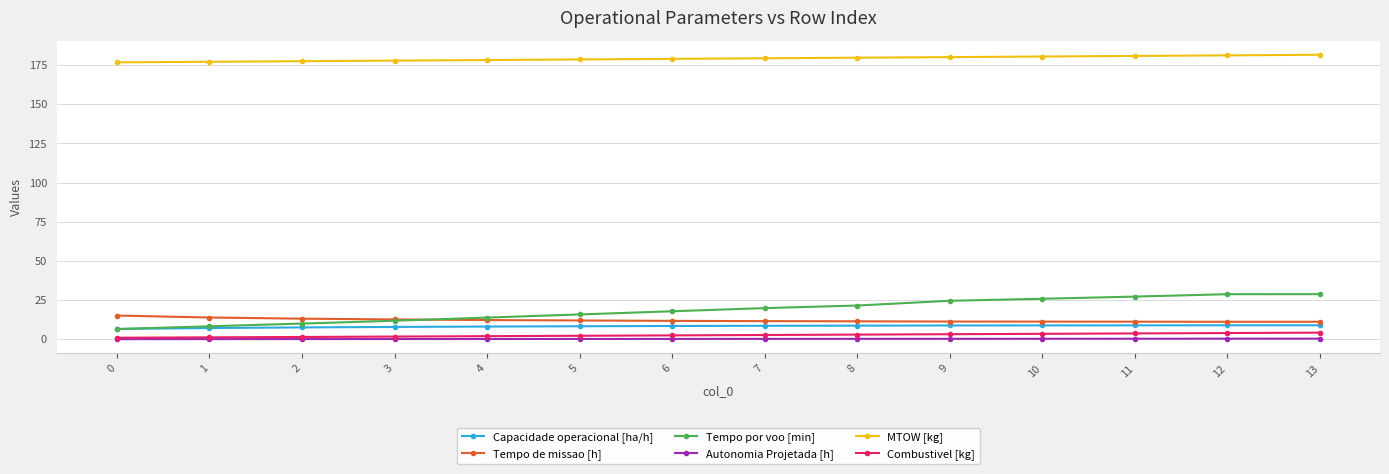

Is the value of Capacidade operacional [ha/h] at 7 greater than the value of Combustivel [kg] at 13?

Yes